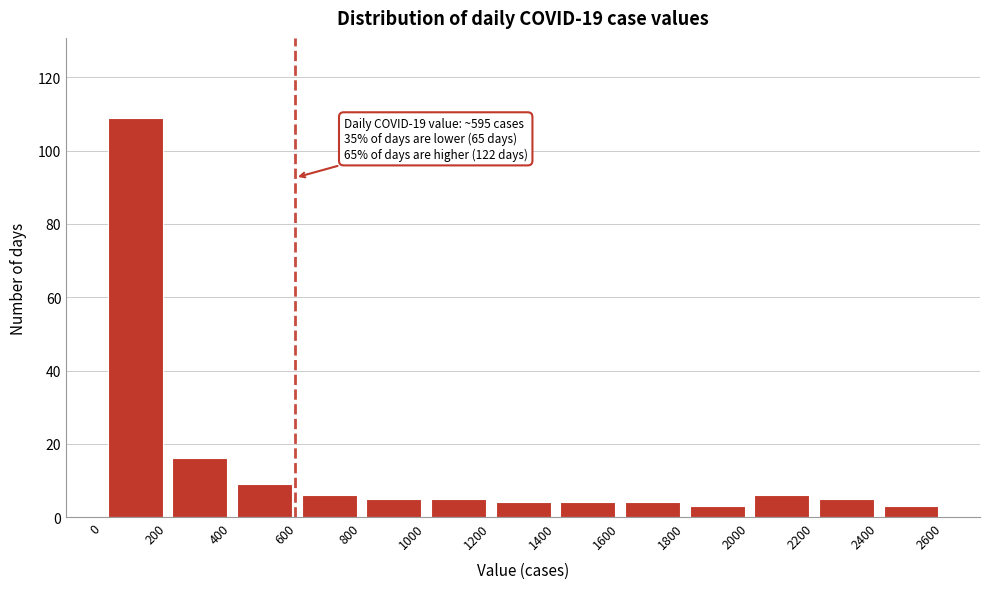

Which range on the x-axis has the tallest bar?

0 to 200